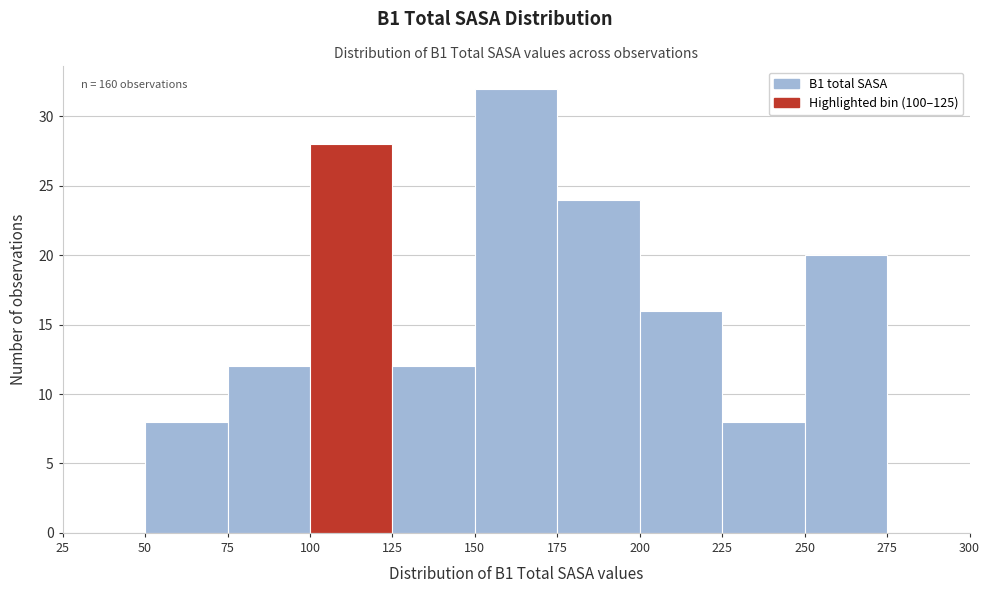

Over which range of the x-axis is the bar tallest?

150 to 175